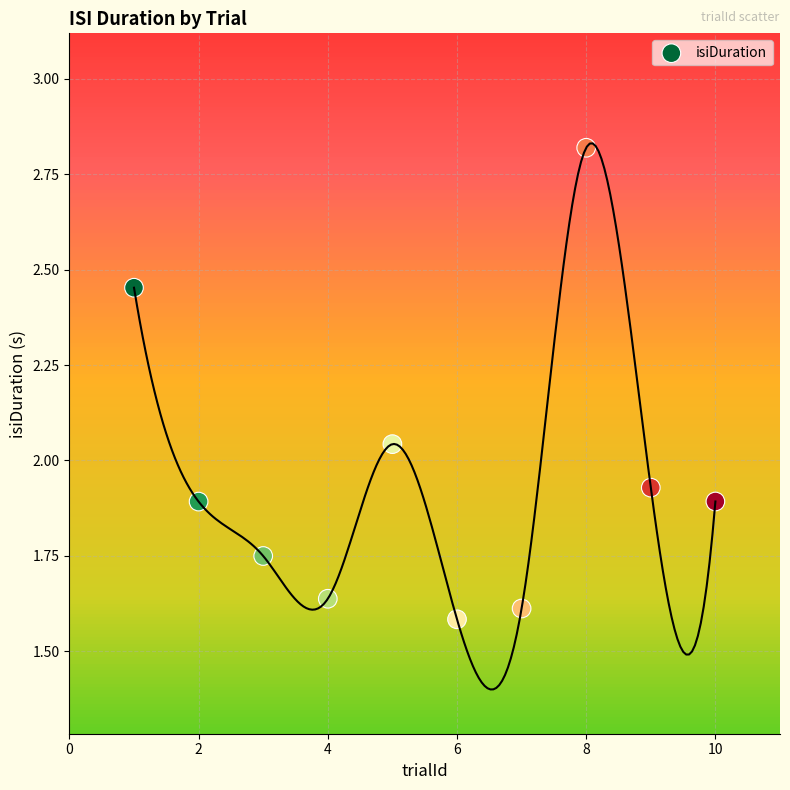

What is the range of X values (max minus min)?

9.0